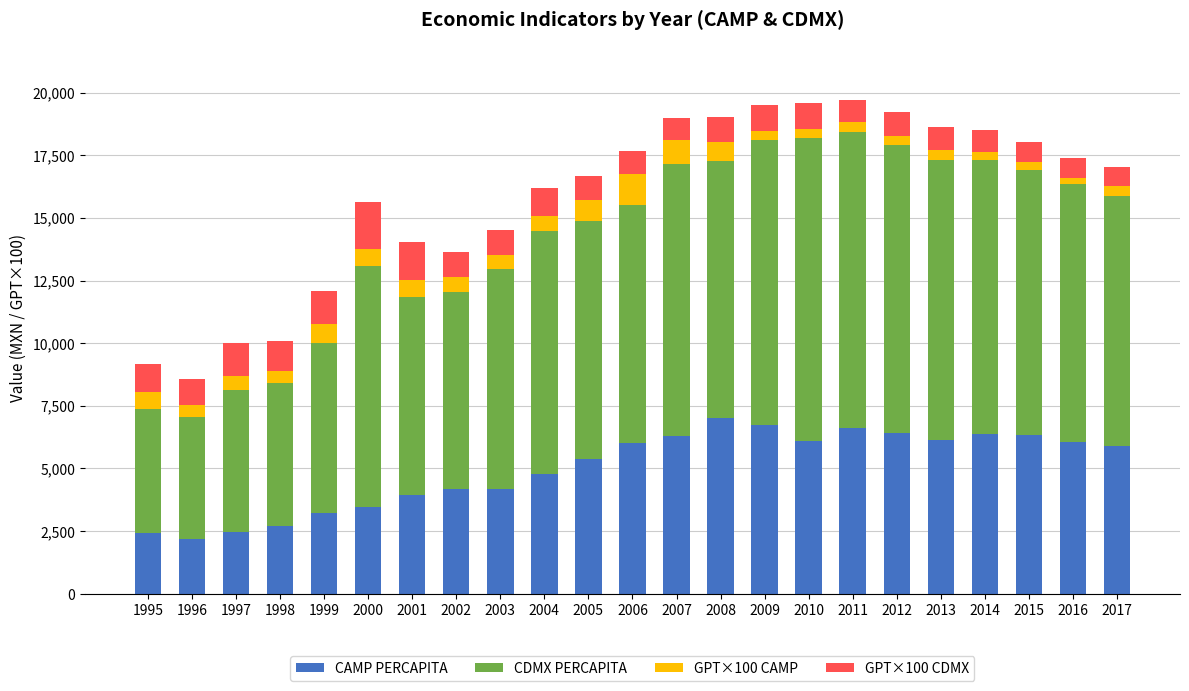

How many data points in CAMP PERCAPITA are less than 5889?

11